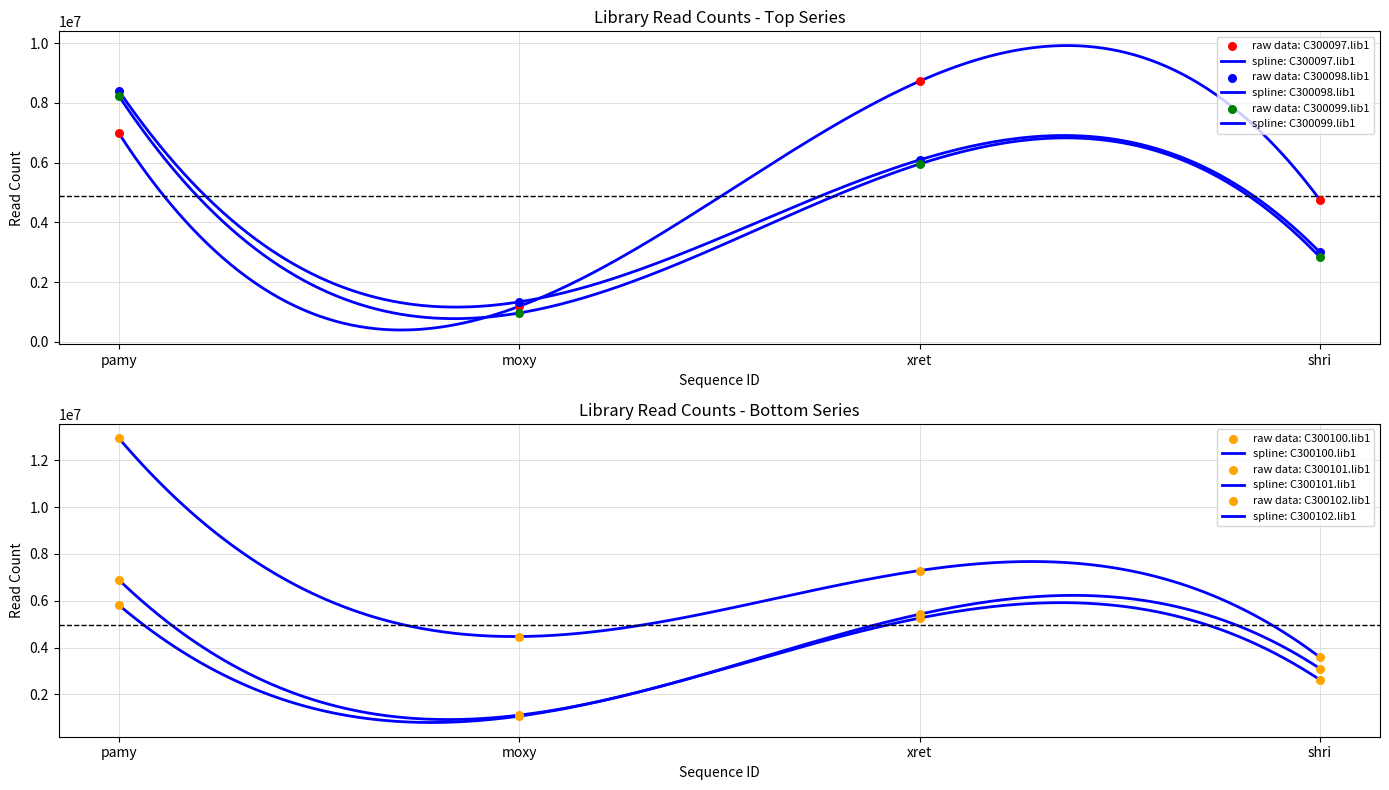

Which series has the largest total across all categories?

C300102.lib1